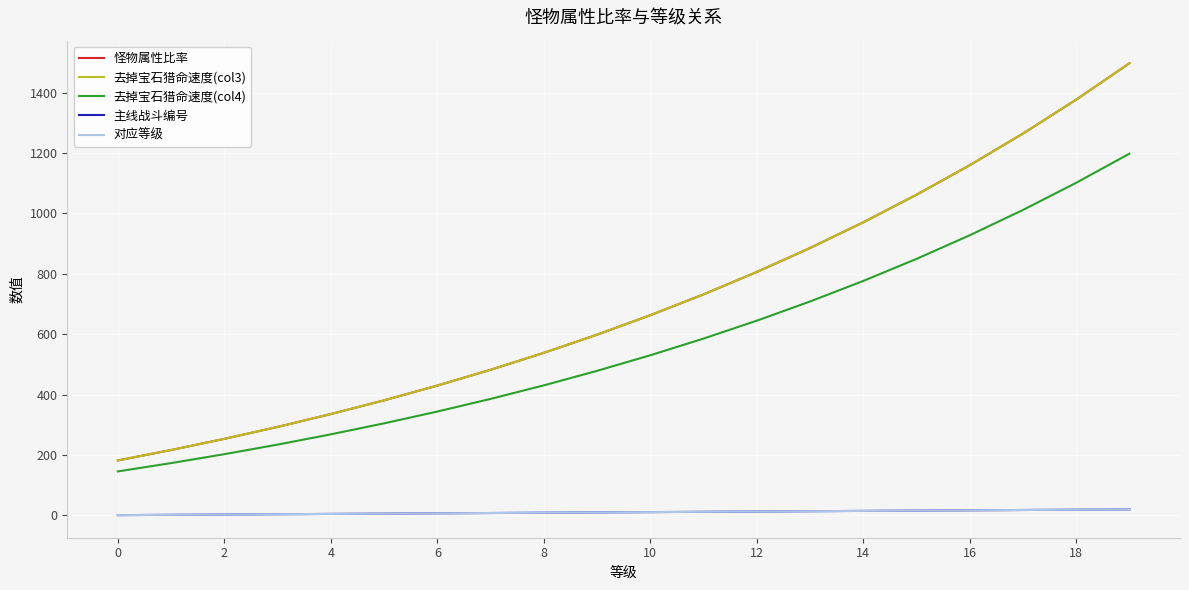

Is this an area chart (filled region under the line)?

No